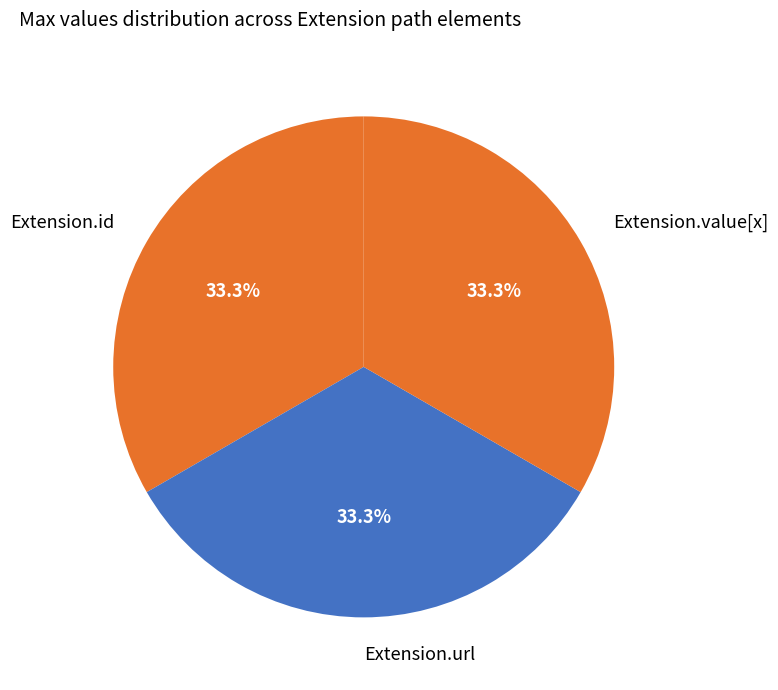

What is the ratio of the value at Extension.id to the value at Extension.value[x]?

1.0